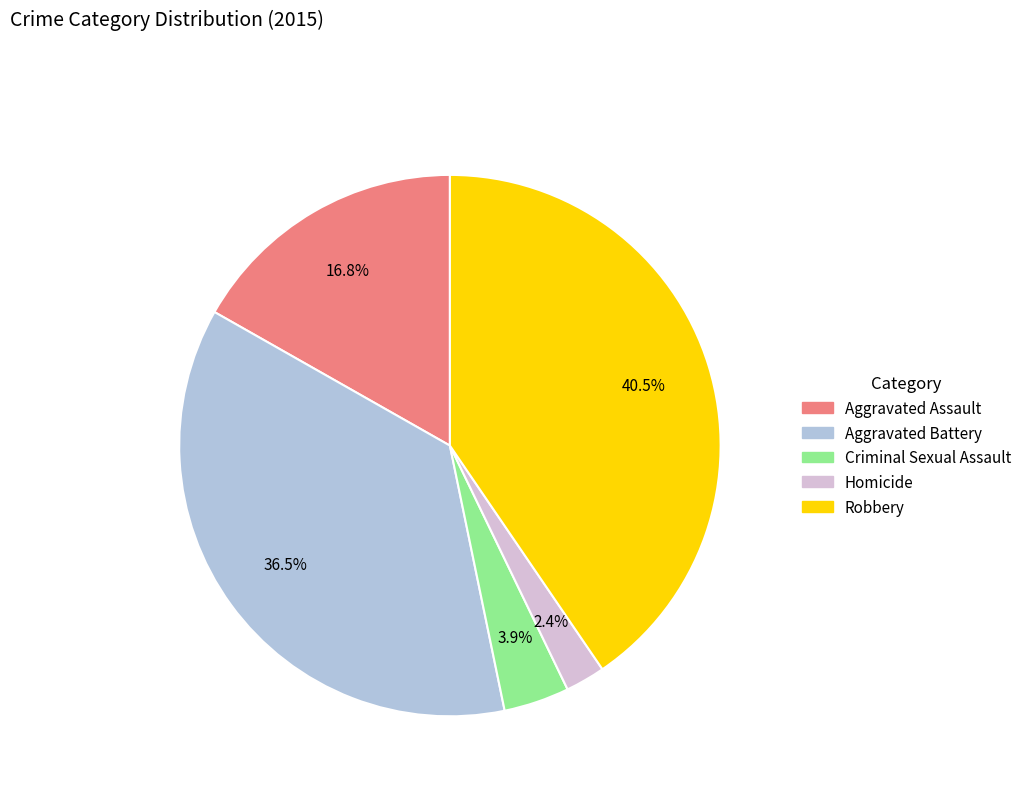

Which category has the smallest portion of the pie?

Homicide